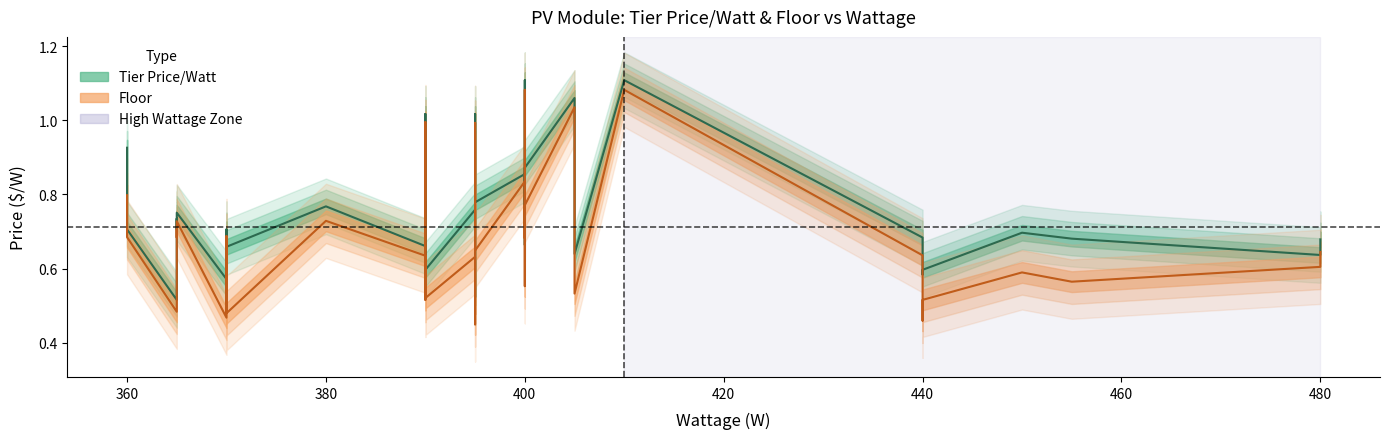

True or false: Floor has more than 2 points higher than both neighbors.

True